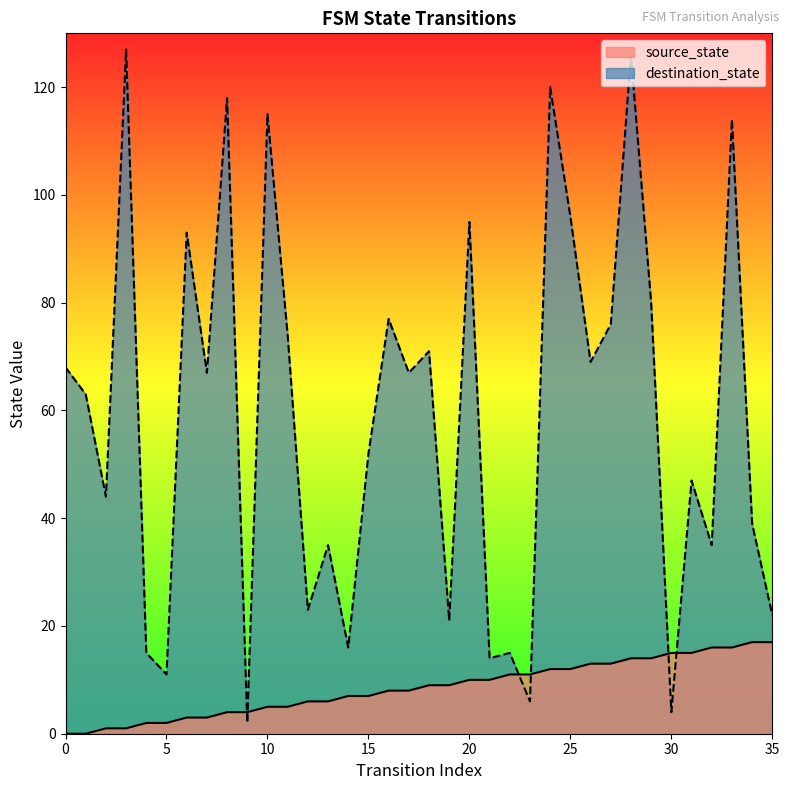

What is the difference between the maximum and minimum values in the source_state series?

17